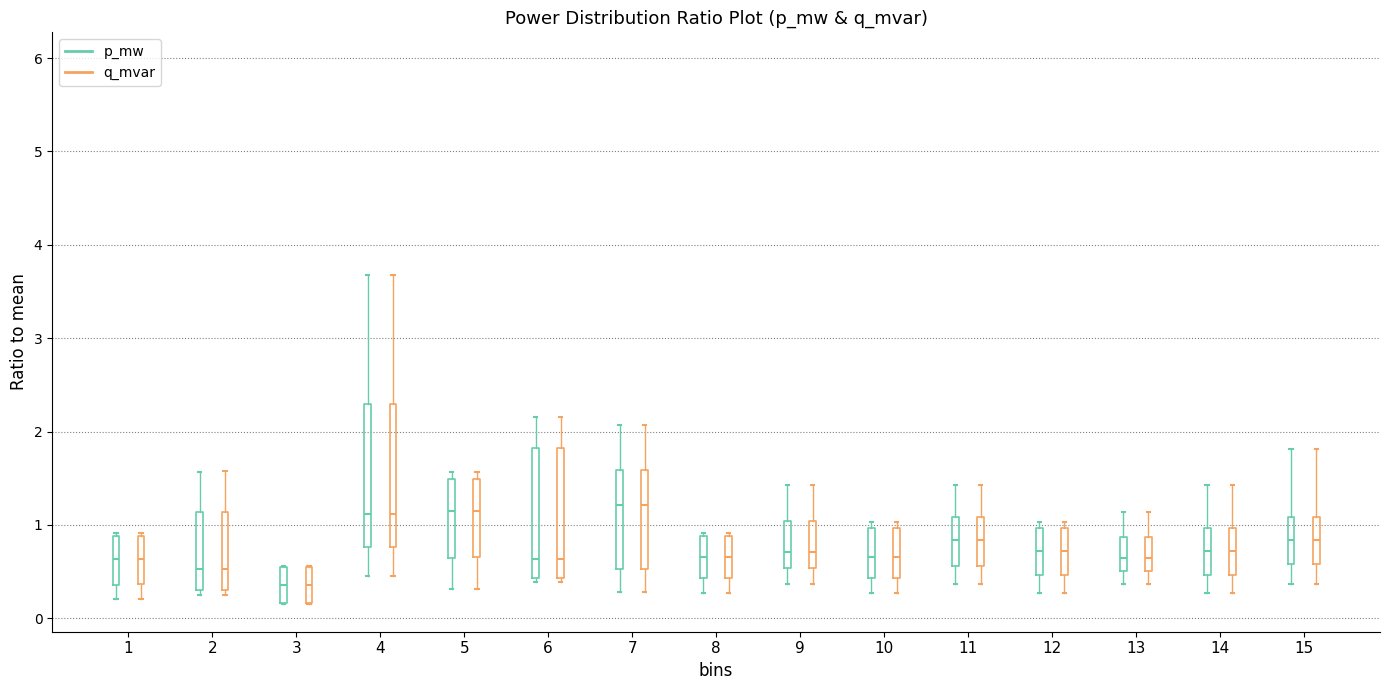

Reading left to right, read every box against the y-axis: the position of its median line, the range the box covers, and the ends of its whiskers. The values are not printed on the chart, so give them approximately, as read against the axis.

1 (p_mw): median 0.6, box 0.4 to 0.9, whiskers 0.2 to 0.9 (just above the box's upper edge)
1 (q_mvar): median 0.6, box 0.4 to 0.9, whiskers 0.2 to 0.9 (just above the box's upper edge)
2 (p_mw): median 0.5, box 0.3 to 1.1, whiskers 0.3 (just below the box's lower edge) to 1.6
2 (q_mvar): median 0.5, box 0.3 to 1.1, whiskers 0.3 (just below the box's lower edge) to 1.6
3 (p_mw): median 0.4, box 0.2 to 0.6, whiskers 0.1 to 0.6
3 (q_mvar): median 0.4, box 0.2 to 0.6, whiskers 0.1 to 0.6
4 (p_mw): median 1.1, box 0.8 to 2.3, whiskers 0.5 to 3.7
4 (q_mvar): median 1.1, box 0.8 to 2.3, whiskers 0.5 to 3.7
5 (p_mw): median 1.1, box 0.7 to 1.5, whiskers 0.3 to 1.6
5 (q_mvar): median 1.1, box 0.7 to 1.5, whiskers 0.3 to 1.6
6 (p_mw): median 0.6, box 0.4 to 1.8, whiskers 0.4 (just below the box's lower edge) to 2.2
6 (q_mvar): median 0.6, box 0.4 to 1.8, whiskers 0.4 (just below the box's lower edge) to 2.2
7 (p_mw): median 1.2, box 0.5 to 1.6, whiskers 0.3 to 2.1
7 (q_mvar): median 1.2, box 0.5 to 1.6, whiskers 0.3 to 2.1
8 (p_mw): median 0.7, box 0.4 to 0.9, whiskers 0.3 to 0.9 (just above the box's upper edge)
8 (q_mvar): median 0.7, box 0.4 to 0.9, whiskers 0.3 to 0.9 (just above the box's upper edge)
9 (p_mw): median 0.7, box 0.5 to 1.0, whiskers 0.4 to 1.4
9 (q_mvar): median 0.7, box 0.5 to 1.0, whiskers 0.4 to 1.4
10 (p_mw): median 0.7, box 0.4 to 1.0, whiskers 0.3 to 1.0 (just above the box's upper edge)
10 (q_mvar): median 0.7, box 0.4 to 1.0, whiskers 0.3 to 1.0 (just above the box's upper edge)
11 (p_mw): median 0.8, box 0.6 to 1.1, whiskers 0.4 to 1.4
11 (q_mvar): median 0.8, box 0.6 to 1.1, whiskers 0.4 to 1.4
12 (p_mw): median 0.7, box 0.5 to 1.0, whiskers 0.3 to 1.0 (just above the box's upper edge)
12 (q_mvar): median 0.7, box 0.5 to 1.0, whiskers 0.3 to 1.0 (just above the box's upper edge)
13 (p_mw): median 0.6, box 0.5 to 0.9, whiskers 0.4 to 1.1
13 (q_mvar): median 0.6, box 0.5 to 0.9, whiskers 0.4 to 1.1
14 (p_mw): median 0.7, box 0.5 to 1.0, whiskers 0.3 to 1.4
14 (q_mvar): median 0.7, box 0.5 to 1.0, whiskers 0.3 to 1.4
15 (p_mw): median 0.8, box 0.6 to 1.1, whiskers 0.4 to 1.8
15 (q_mvar): median 0.8, box 0.6 to 1.1, whiskers 0.4 to 1.8